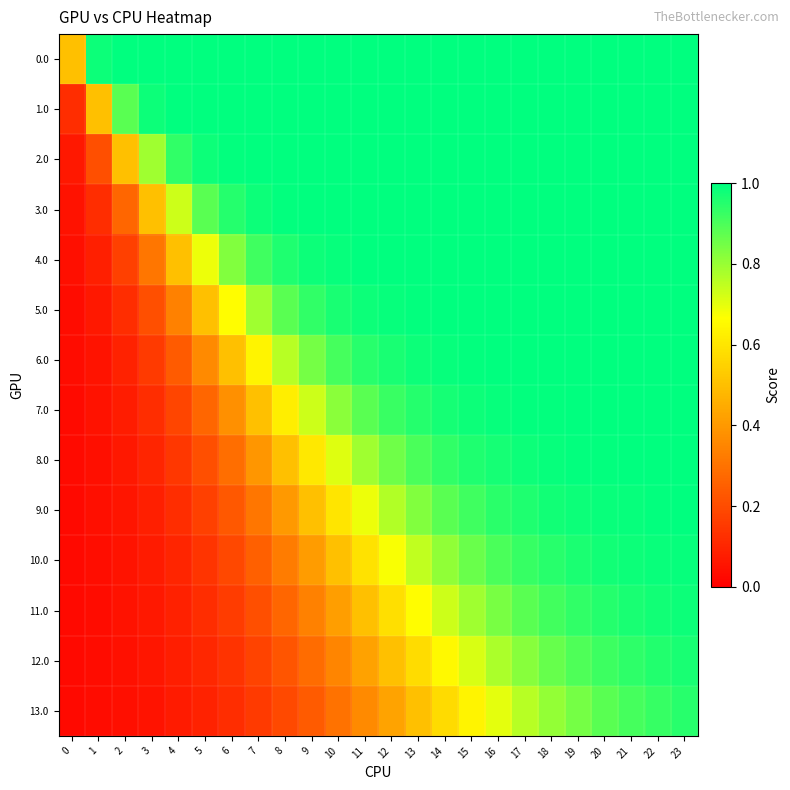

At 0, list the series in order from largest to smallest.

0.0, 1.0, 2.0, 3.0, 4.0, 5.0, 6.0, 7.0, 8.0, 9.0, 10.0, 11.0, 12.0, 13.0